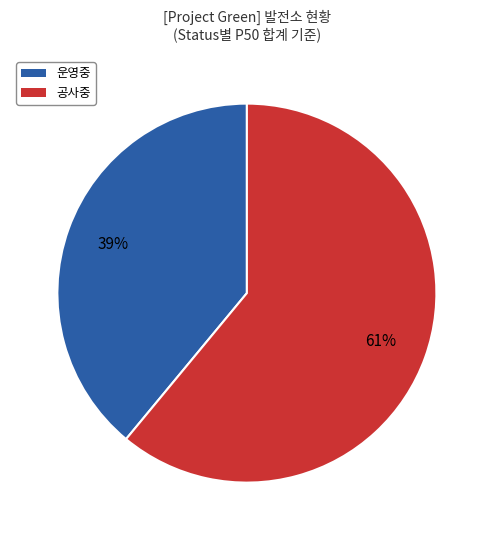

Which slice is the smallest?

운영중